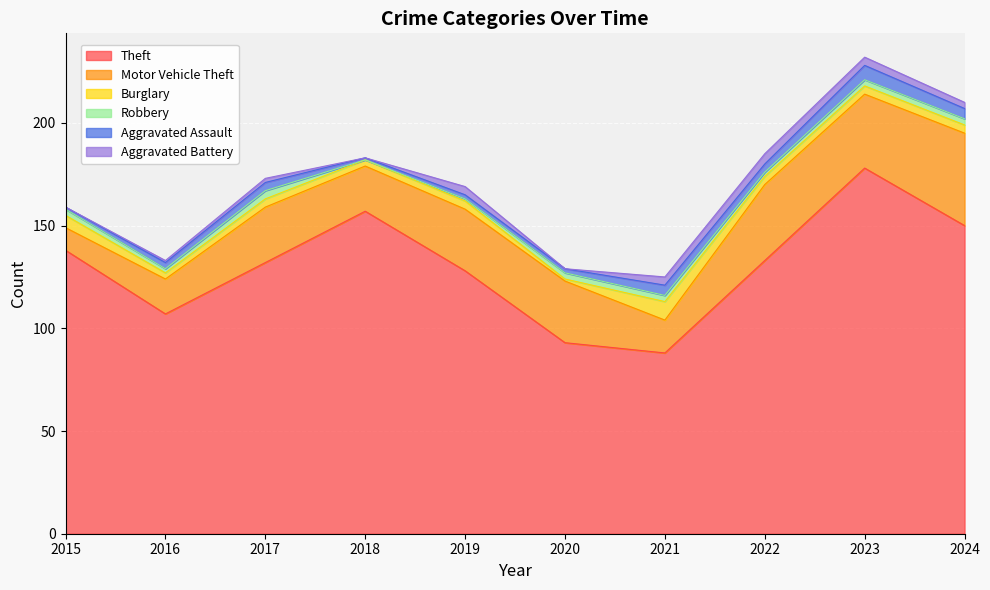

What is the average value of the Motor Vehicle Theft series?

27